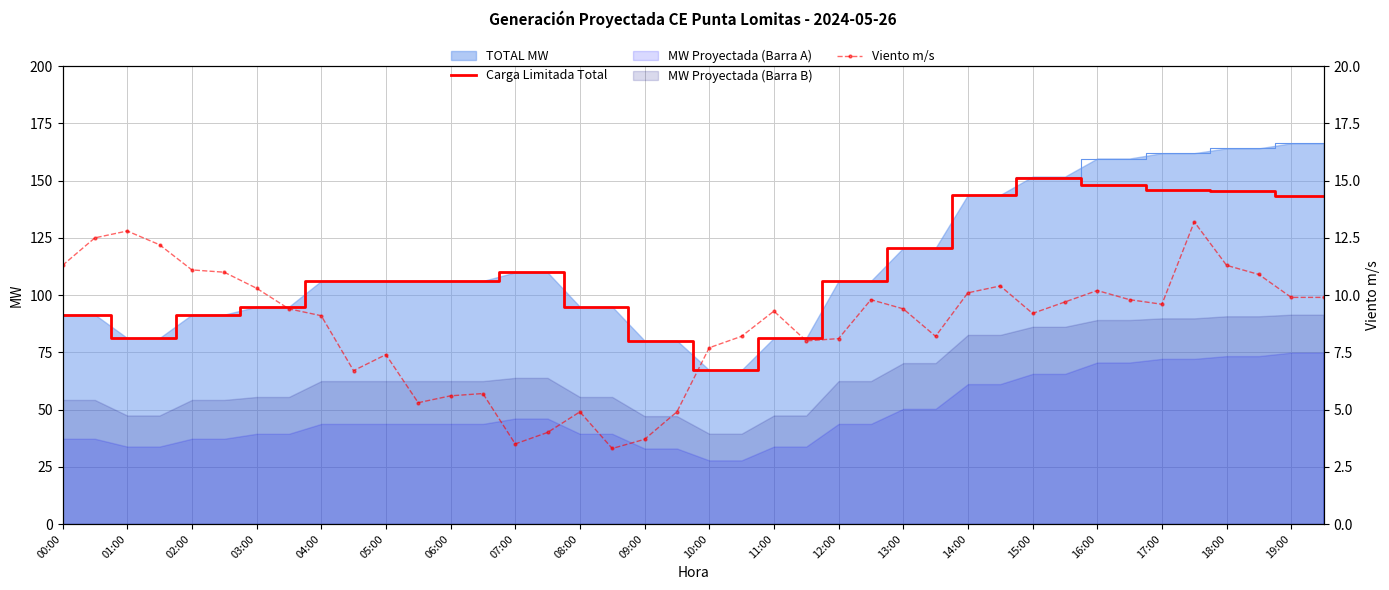

What is the difference between the second highest and minimum values in the Viento m/s series?

9.5